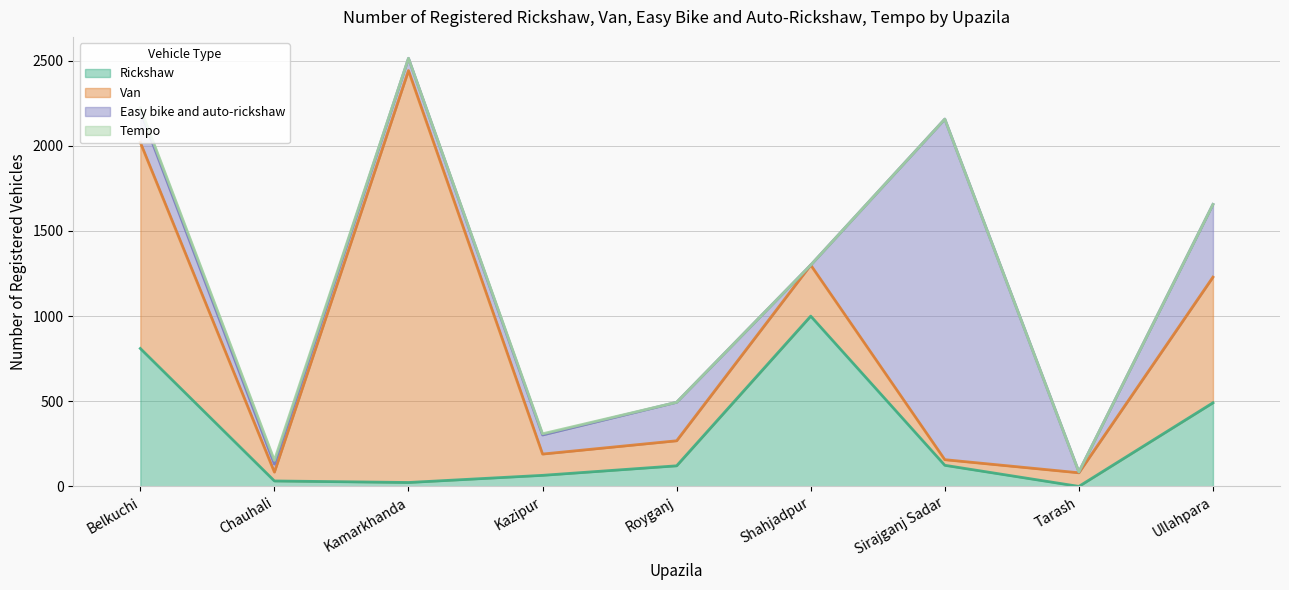

How many intersections are there between Van and Rickshaw?

2